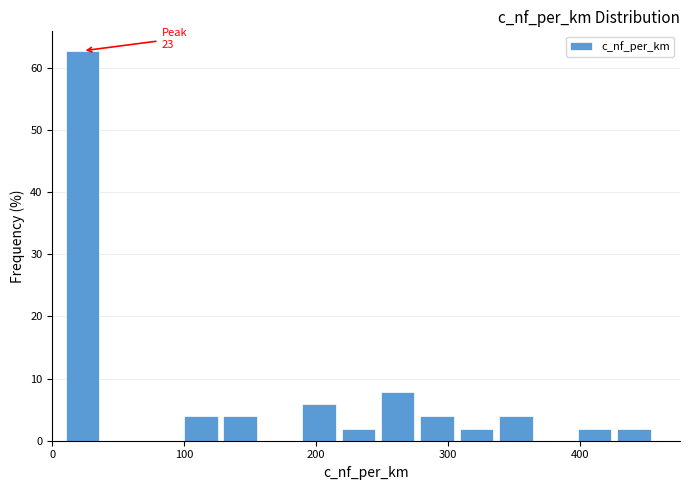

Read against the x-axis, roughly where is the centre of the tallest bar?

20